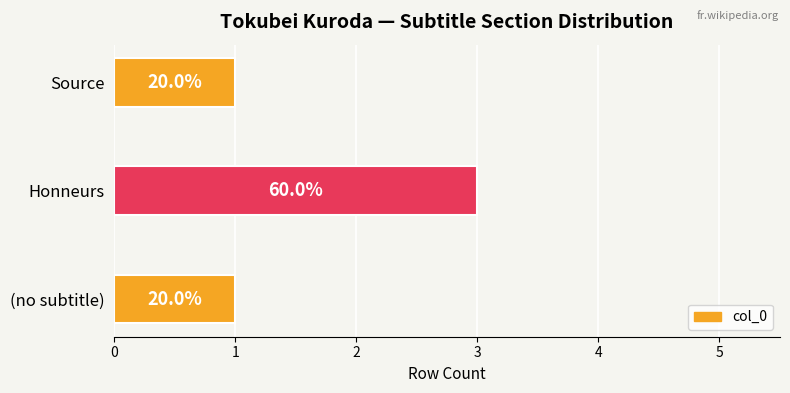

What is the difference between the maximum and second lowest values?

2